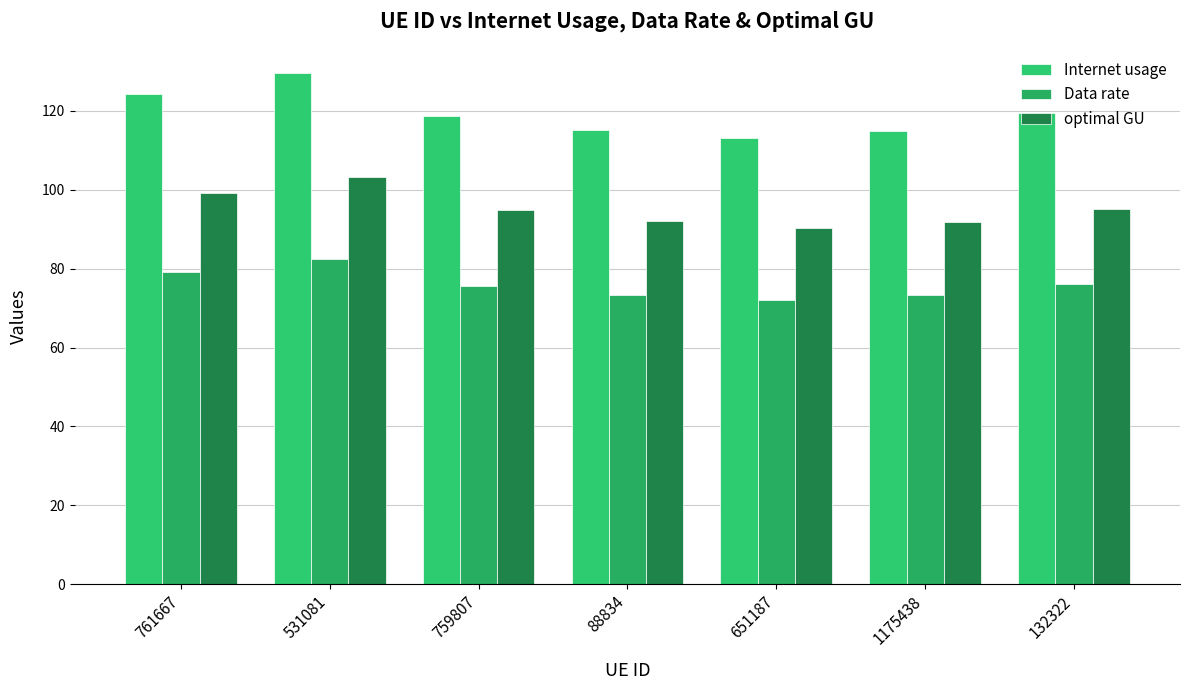

What is the highest value of the Internet usage series?

129.5